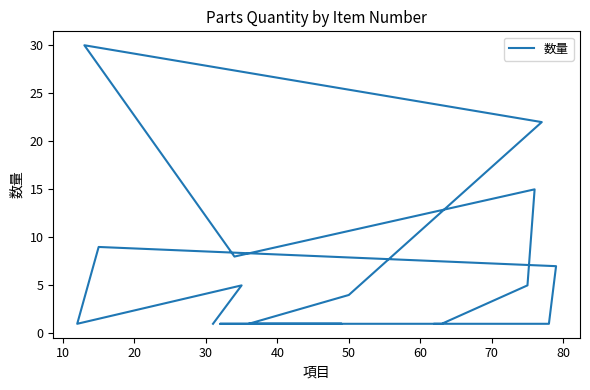

What is the difference between the second highest and minimum values?

21